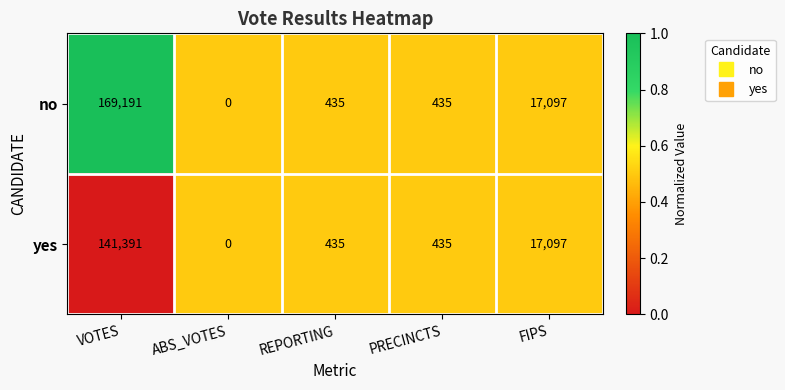

What is the difference between the no values at REPORTING and FIPS?

16662